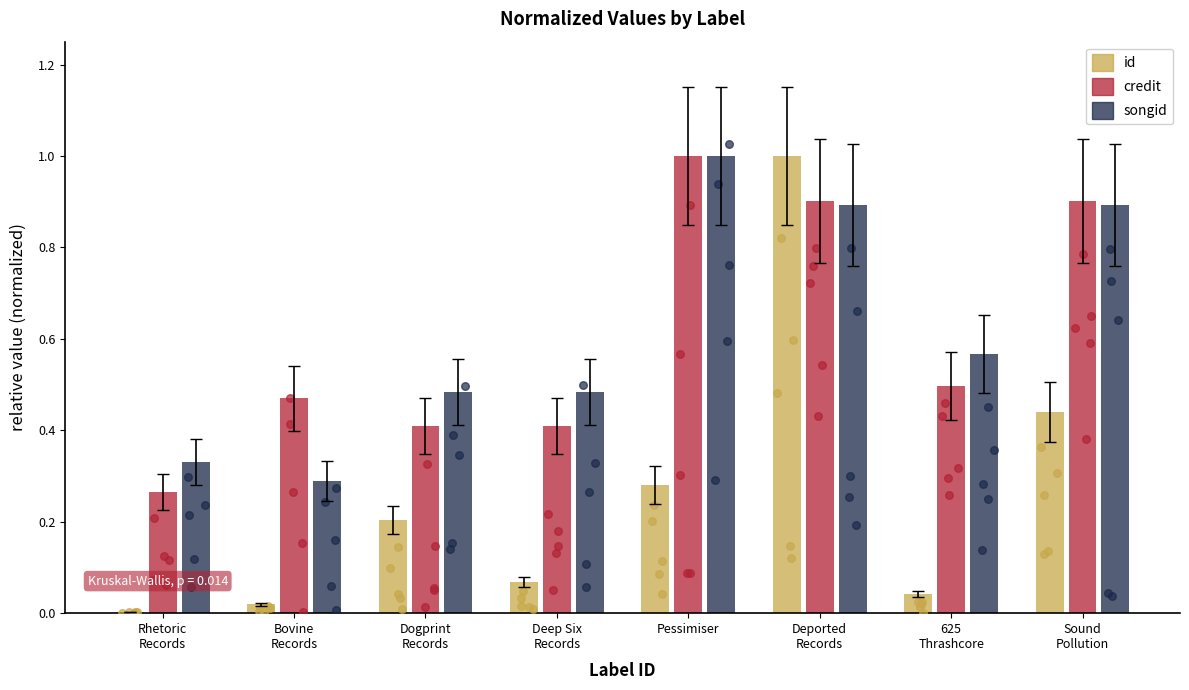

Is the value of id at Rhetoric
Records greater than the value of songid at Sound
Pollution?

No